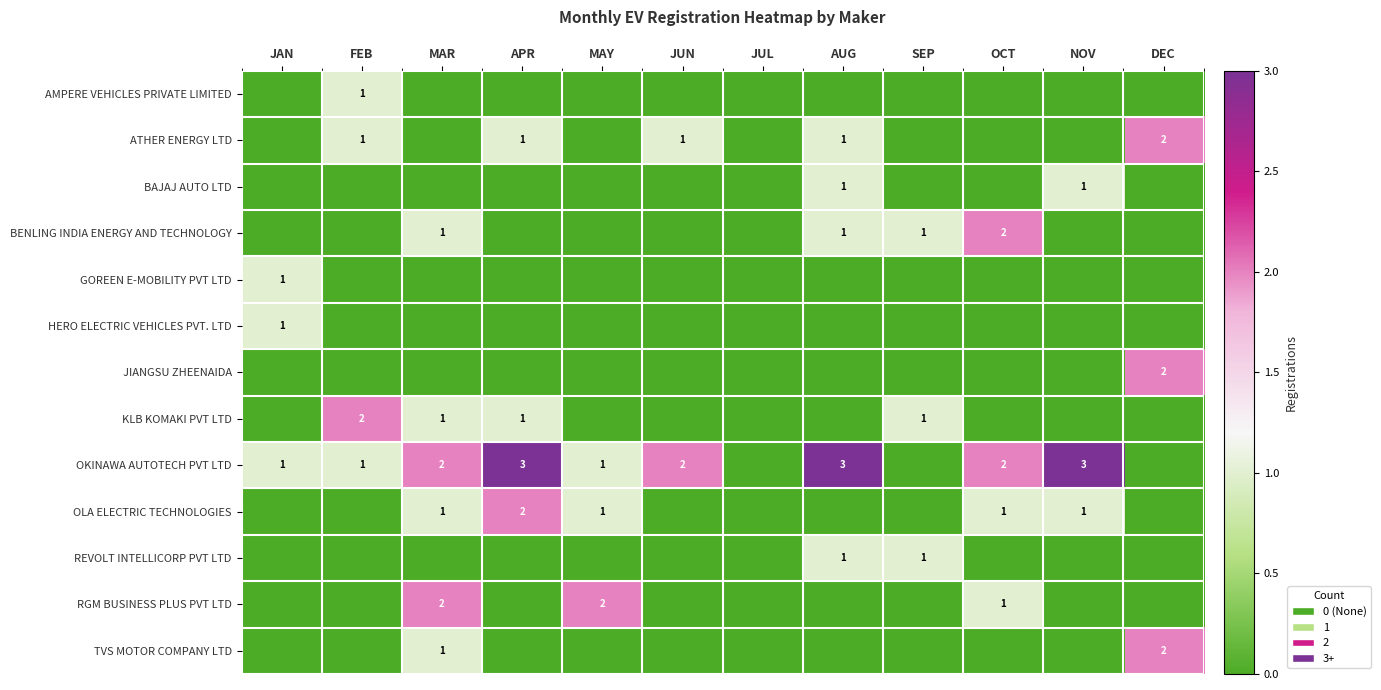

The ATHER ENERGY LTD series shows 1 at JUN. True or false?

True